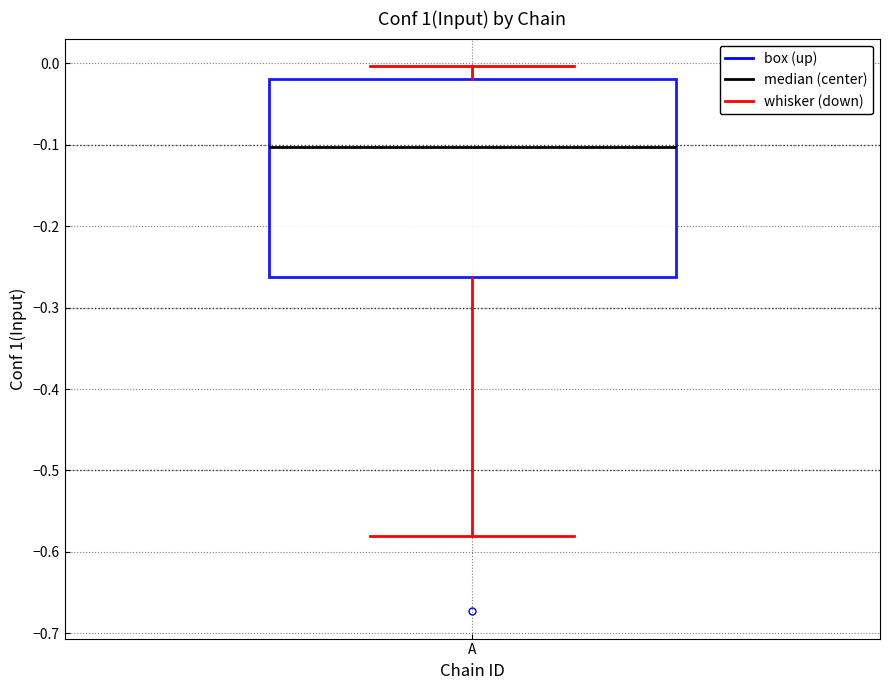

Read this box plot against the y-axis: the position of the median line, the range covered by the box, and the ends of both whiskers. The values are not printed on the chart, so give them approximately, as read against the axis.

median -0.10, box -0.26 to -0.02, whiskers -0.58 to 0.00